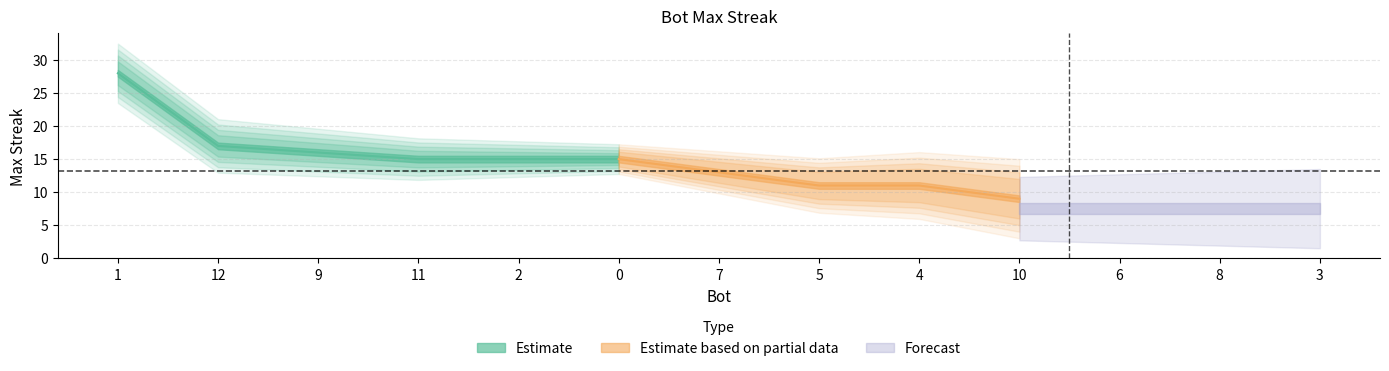

How many lines are shown in the chart?

1